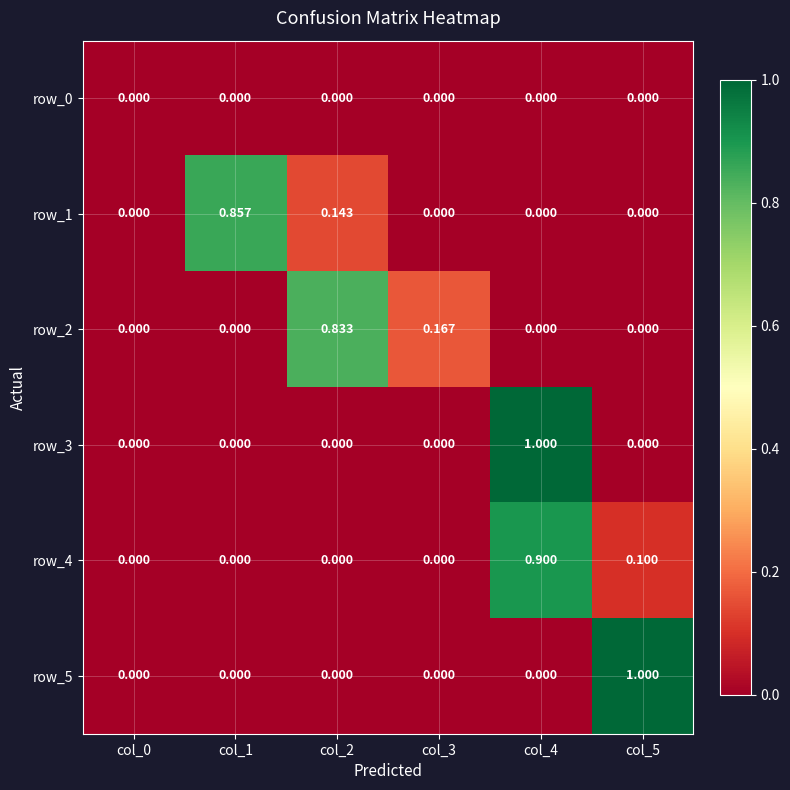

Is the value of row_2 at col_3 greater than the value of row_0 at col_4?

Yes